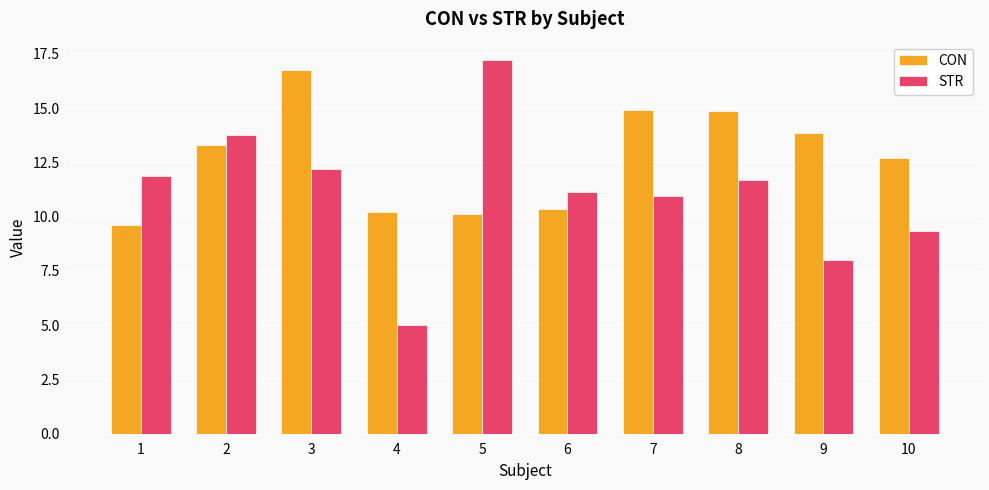

What is the difference between the highest and lowest values at 2?

0.5